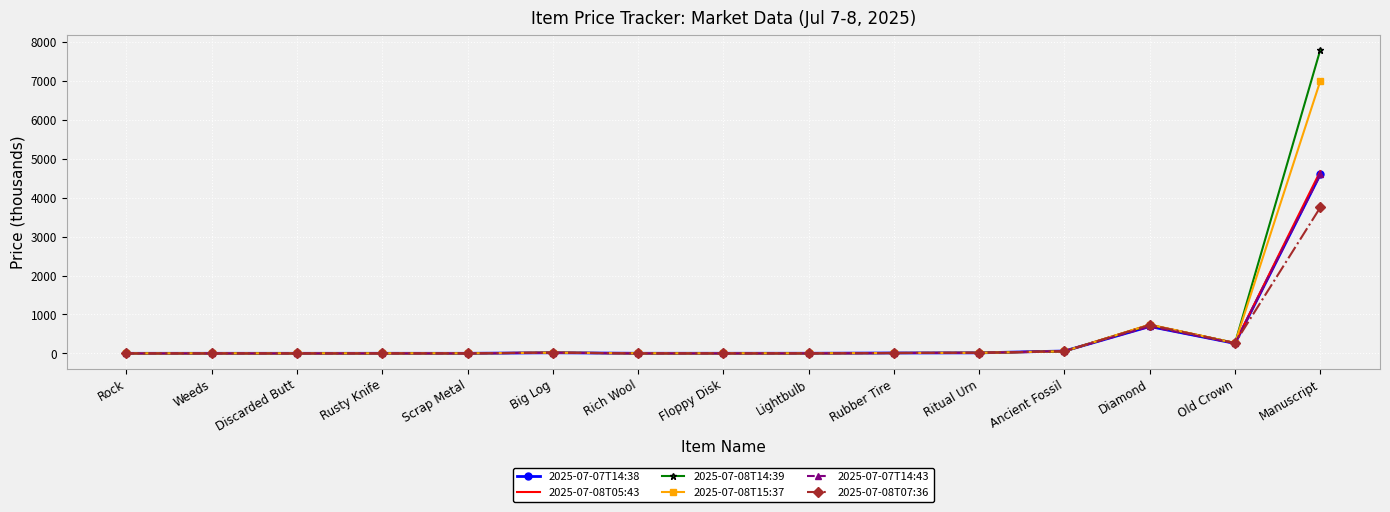

Reading left to right, what are all the values shown in this chart?

2025-07-07T14:38: 0.1	0.6	0.2	0.8	0.3	14.9	1.2	1.1	1.7	8.8	12.7	59.9	689.9	255.0	4600.0
2025-07-08T05:43: 0.1	0.5	0.2	0.6	2.0	16.3	1.0	1.0	1.7	8.5	13.0	50.0	729.9	265.0	4679.9
2025-07-08T14:39: 0.1	0.5	0.2	0.6	0.8	16.2	1.0	1.1	1.6	8.5	13.0	52.7	730.0	265.0	7799.8
2025-07-08T15:37: 0.1	0.5	0.2	0.6	0.8	16.3	1.0	1.1	1.6	8.5	12.9	52.7	739.0	265.0	7000.0
2025-07-07T14:43: 0.1	0.6	0.2	0.8	0.3	14.9	1.2	1.1	1.7	8.8	12.7	59.9	689.9	255.0	4600.0
2025-07-08T07:36: 0.1	0.5	0.2	0.6	2.0	16.2	1.0	1.1	1.7	8.5	13.0	55.0	729.9	265.0	3750.0